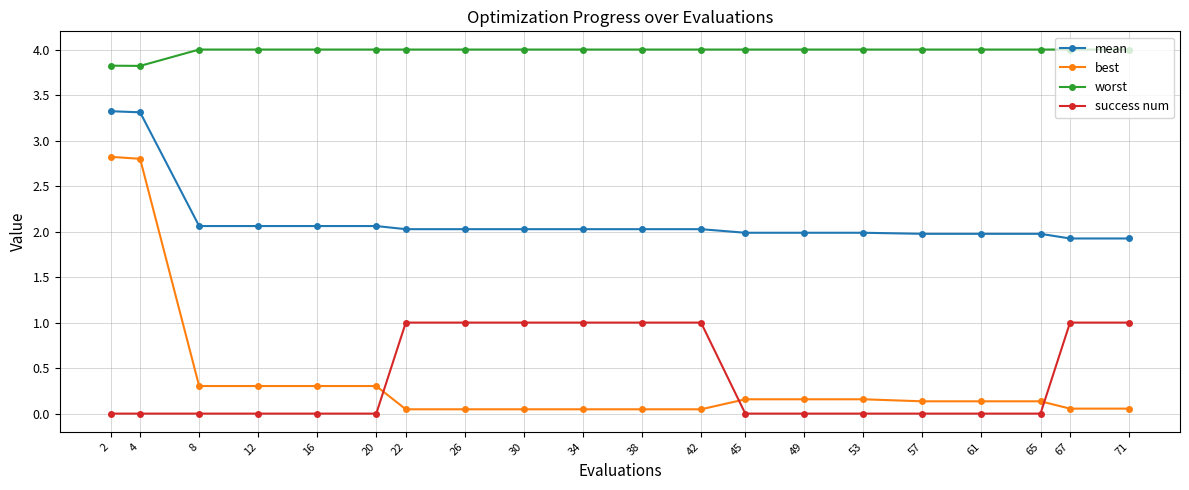

True or false: mean and worst intersect in this chart.

False